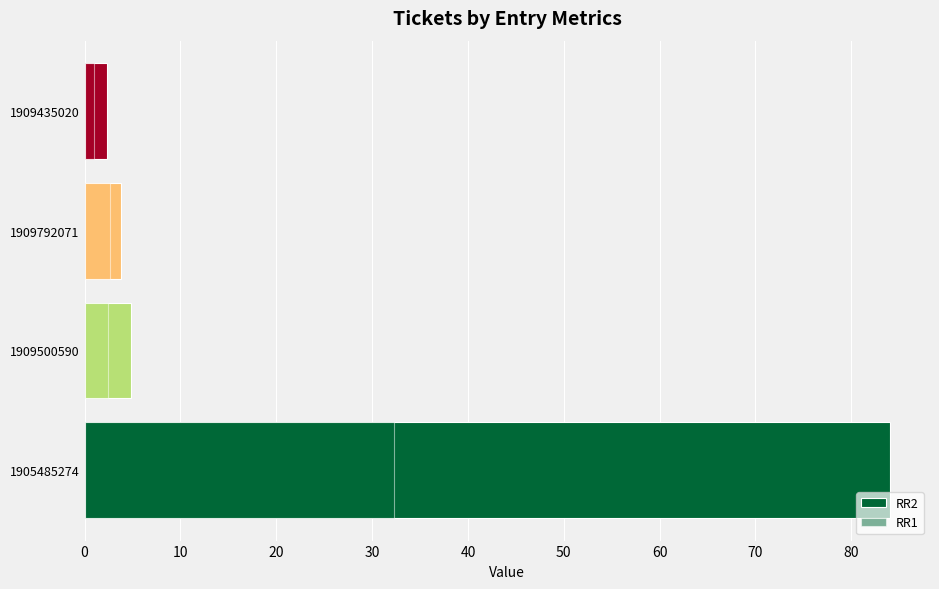

What is the difference between the highest and lowest values at 1909792071?

1.1